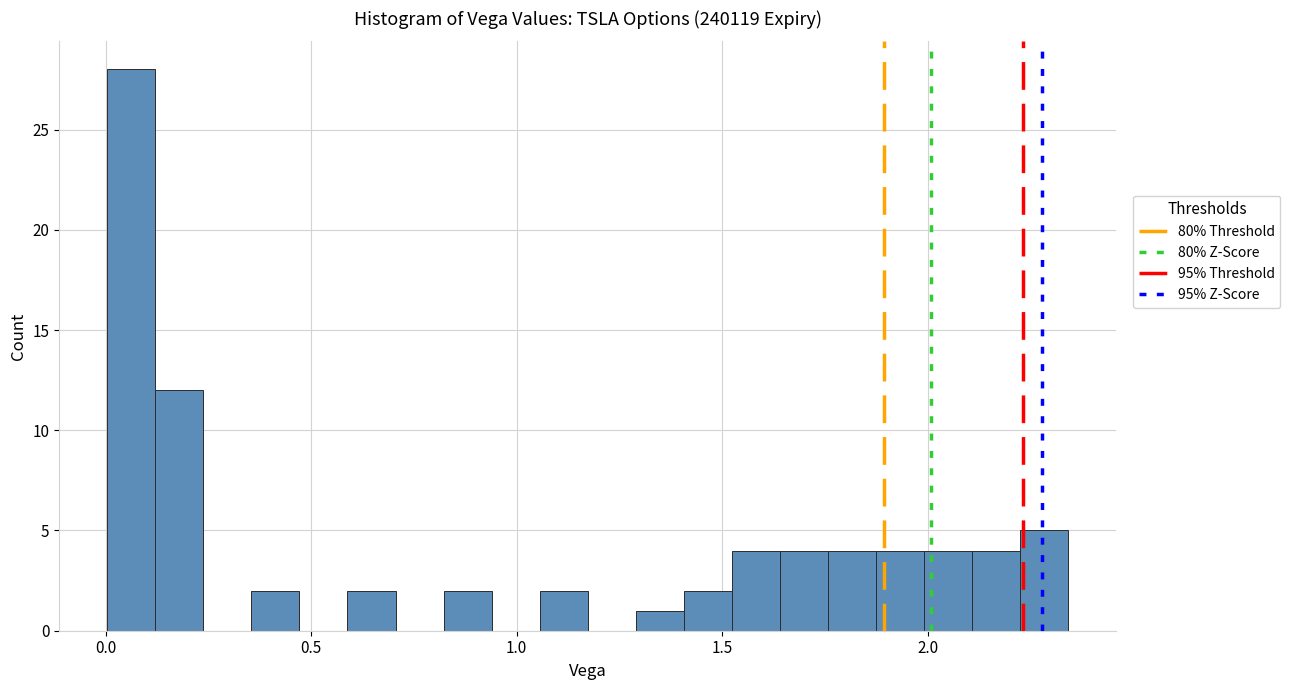

Around what value on the x-axis is the tallest bar? Give the approximate position of its centre, as read against the axis.

0.05